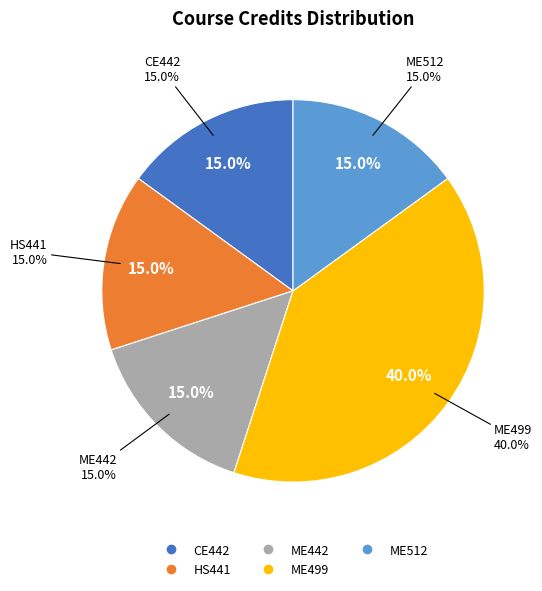

How many segments does this pie chart have?

5